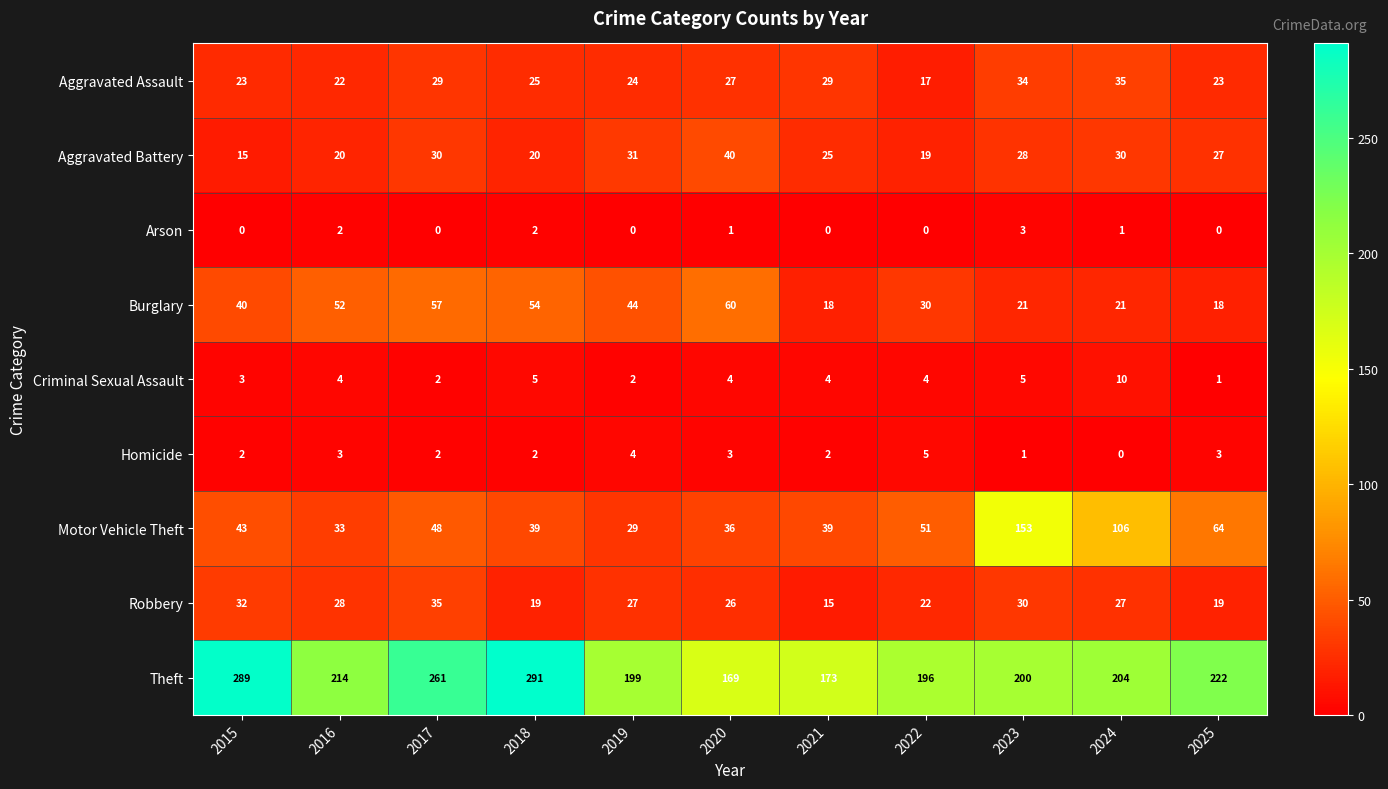

Is it true that Robbery equals 27 at 2024?

True